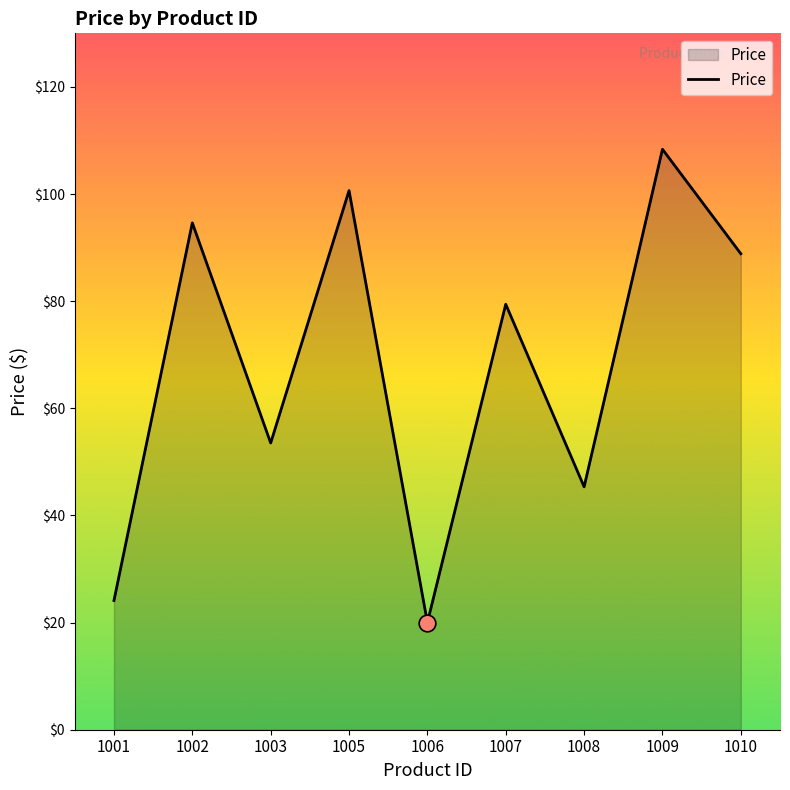

What is the greatest value displayed?

108.4